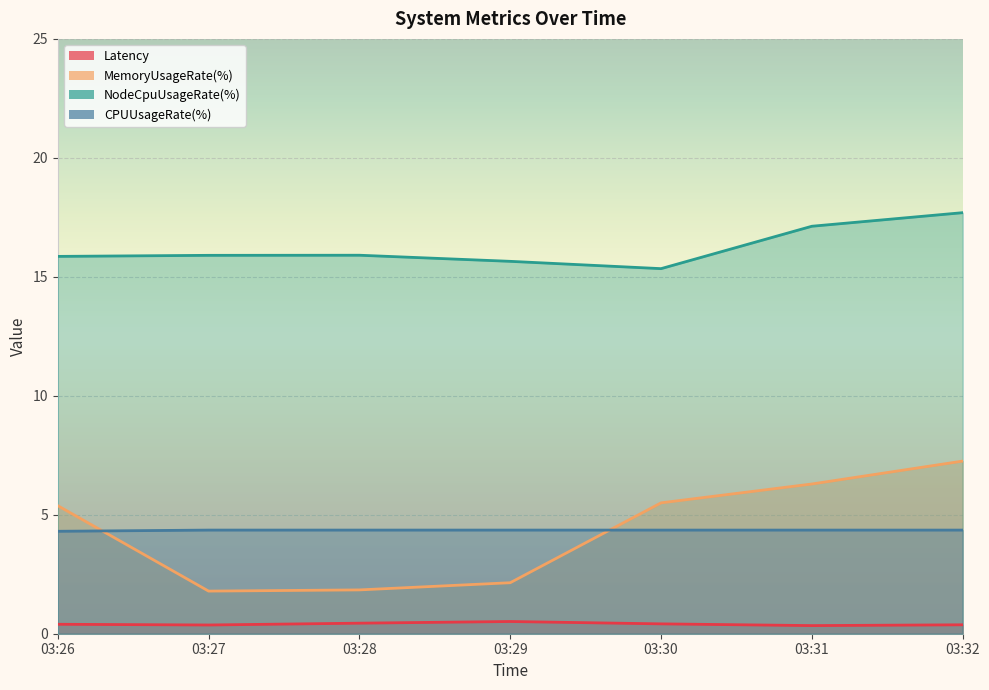

True or false: Latency and CPUUsageRate(%) intersect in this chart.

False